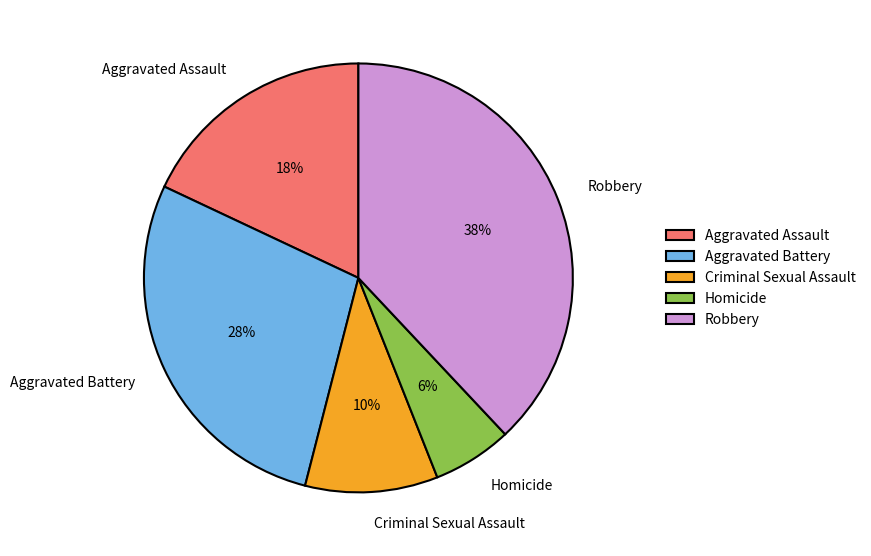

Which has a higher value, Robbery or Homicide?

Robbery